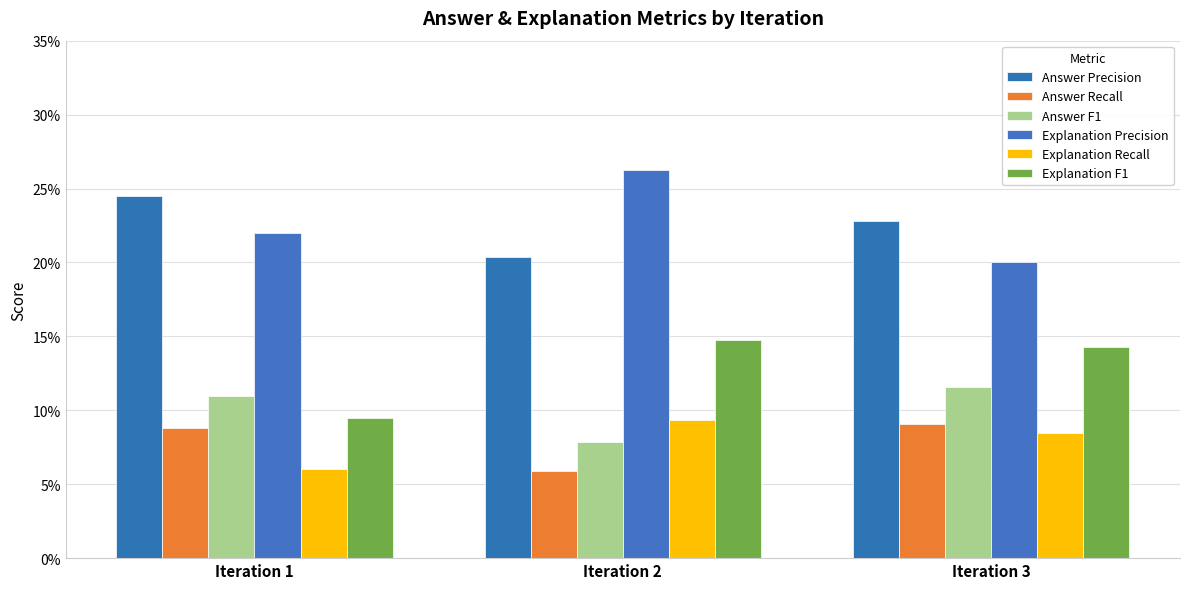

Which series has the largest range (max minus min)?

Explanation Precision